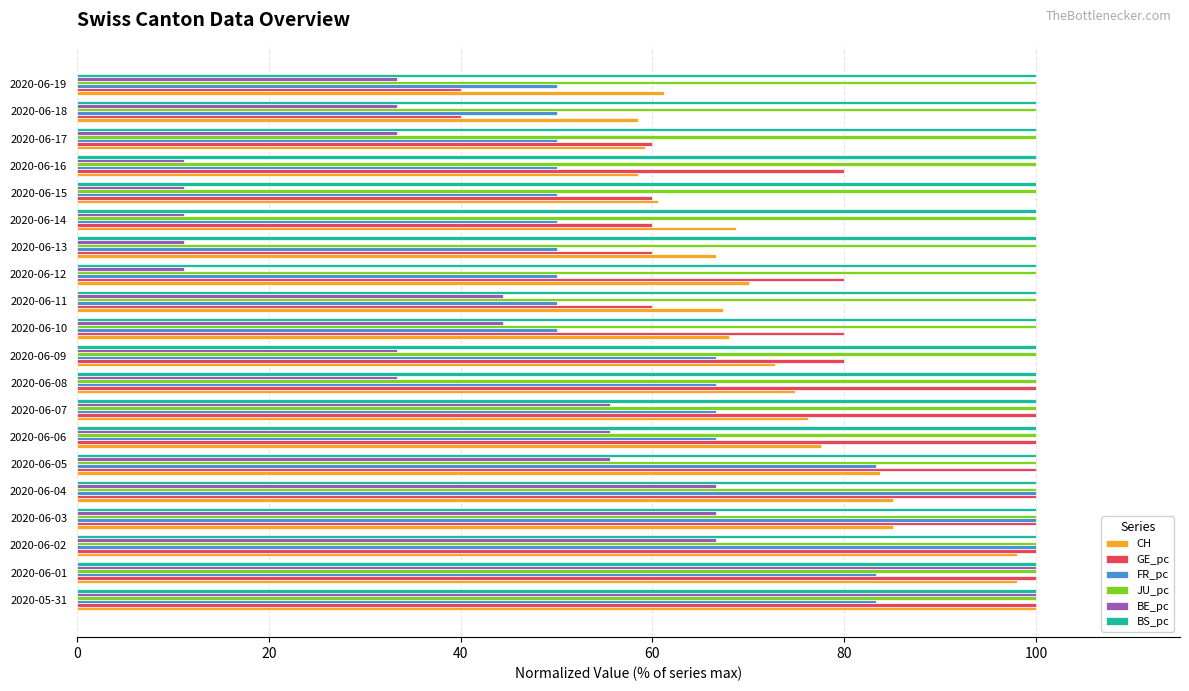

How many series are shown in this chart?

6